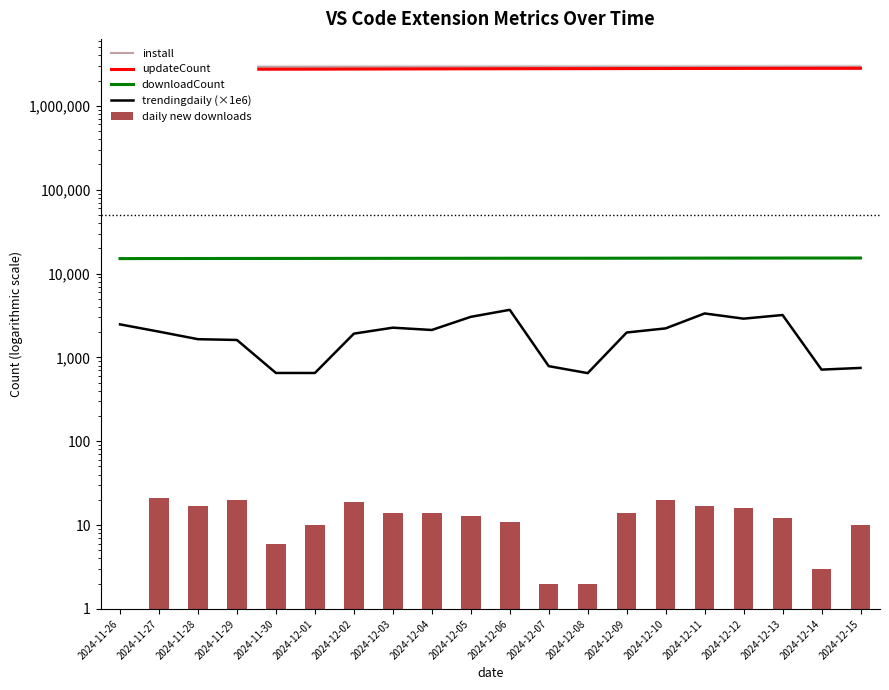

Which series has the largest total across all categories?

install